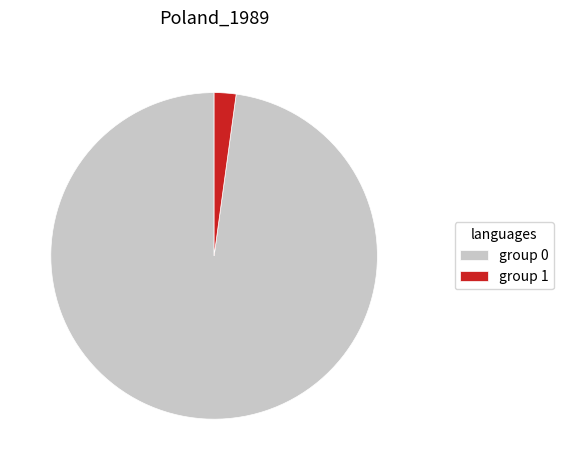

Rank the categories by value from lowest to highest.

group 1, group 0